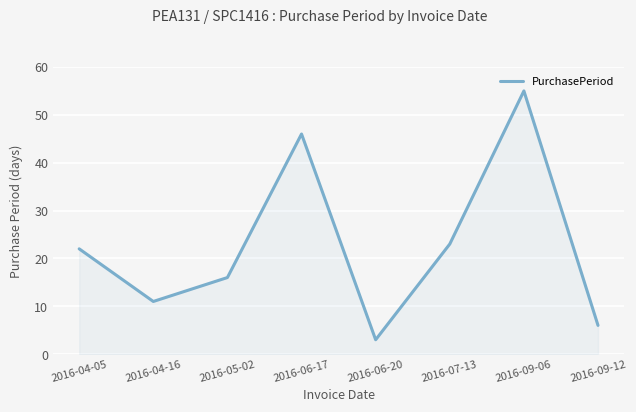

What is the difference between the values at 2016-04-05 and 2016-04-16?

11